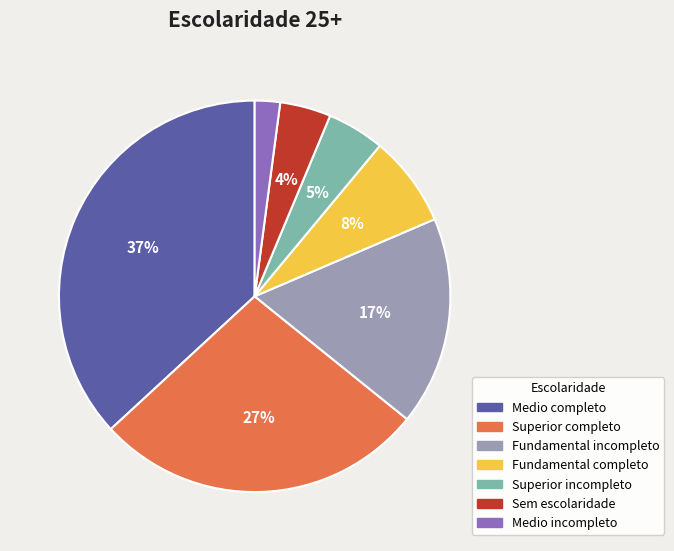

Is there a majority slice in this chart?

No